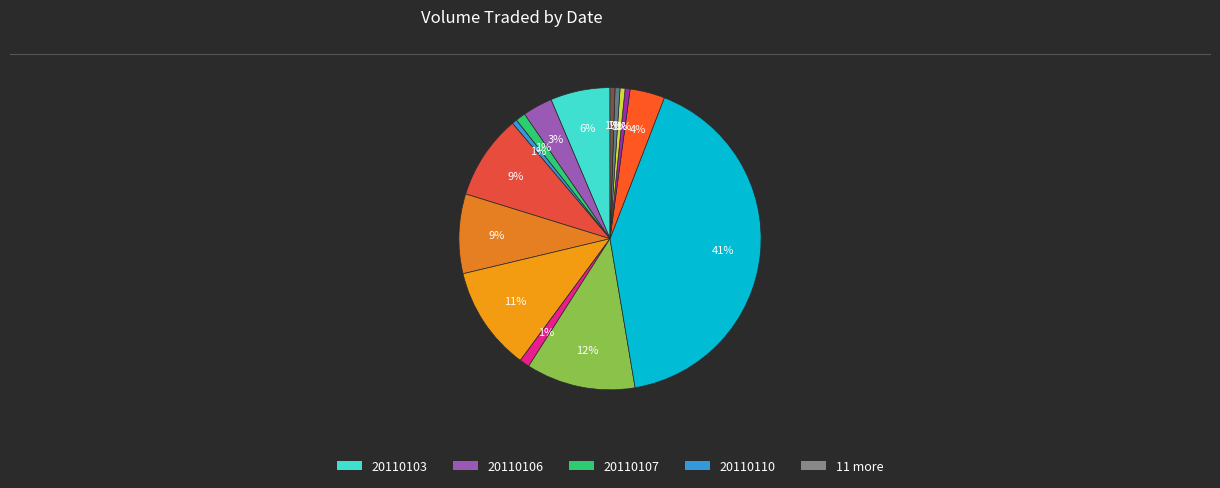

What is the smallest slice in the pie chart?

20110110